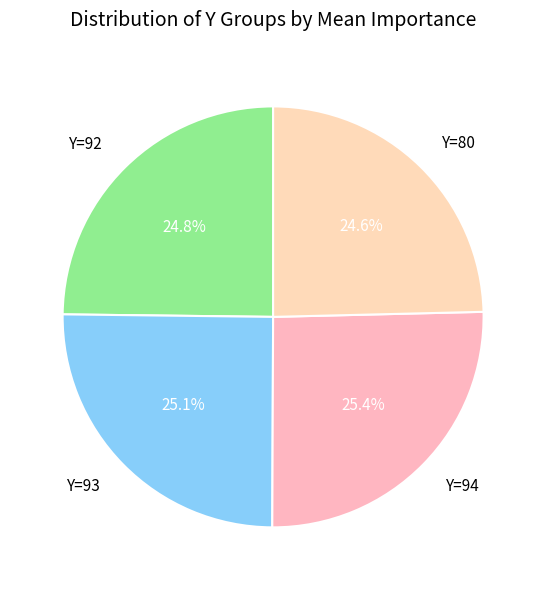

Is there any slice that represents more than half of the pie?

No